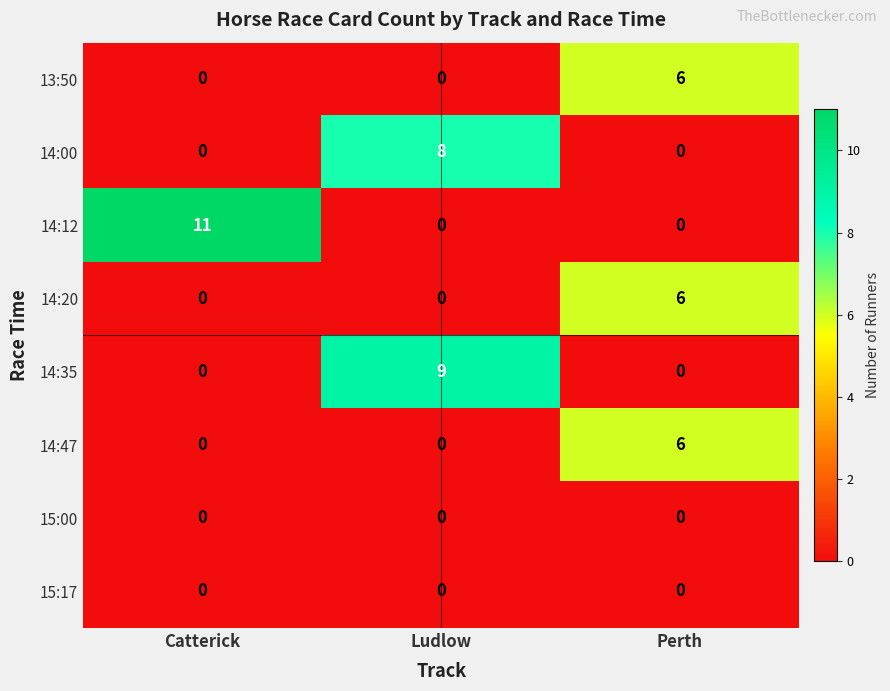

Reading right to left, what are all the values shown in this chart?

13:50: 6	0	0
14:00: 0	8	0
14:12: 0	0	11
14:20: 6	0	0
14:35: 0	9	0
14:47: 6	0	0
15:00: 0	0	0
15:17: 0	0	0